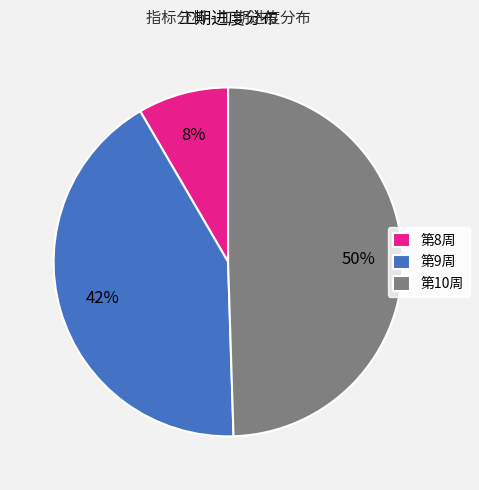

Rank the categories by value from lowest to highest.

第8周, 第9周, 第10周